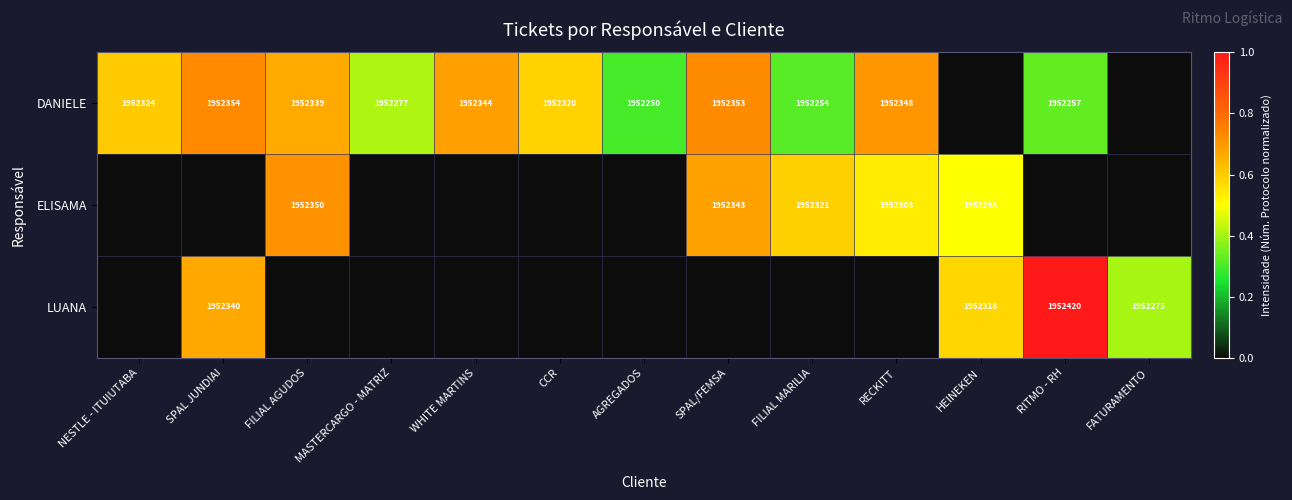

How many data points does each series have?

13